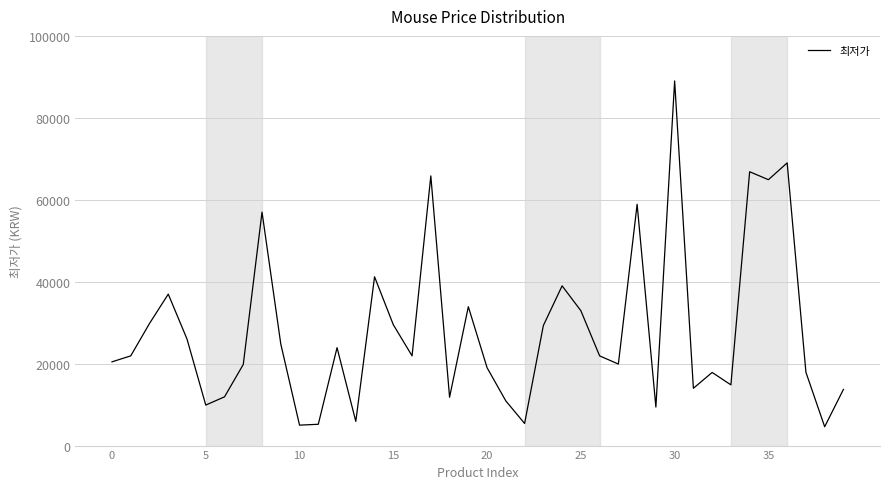

What is the minimum value shown in the chart?

4600